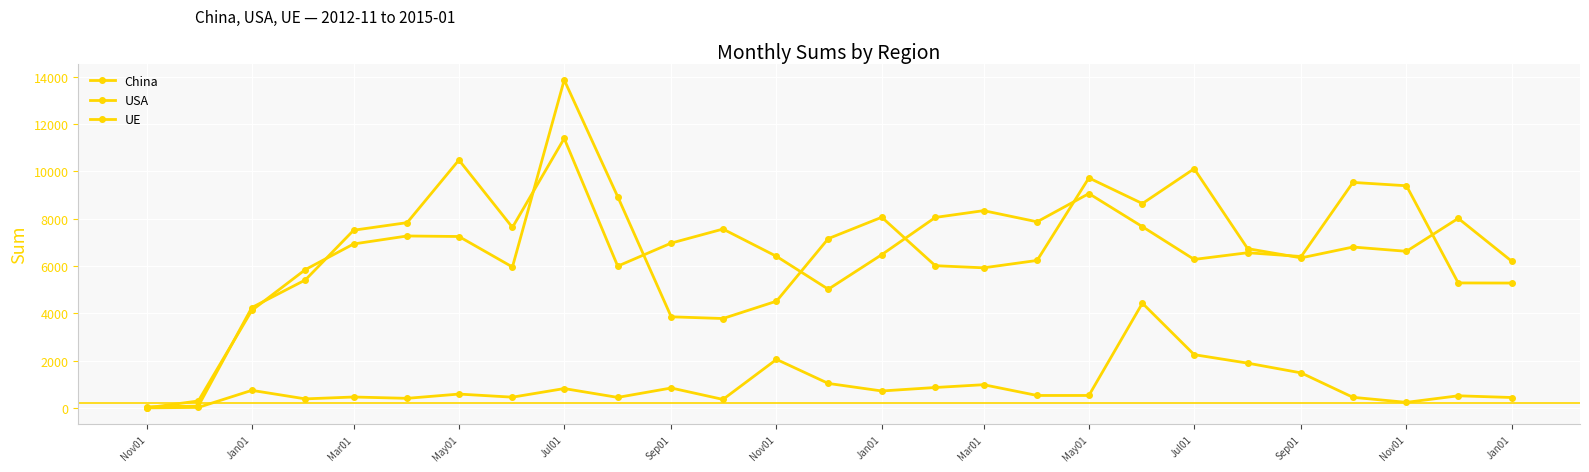

Which series has the largest total across all categories?

UE